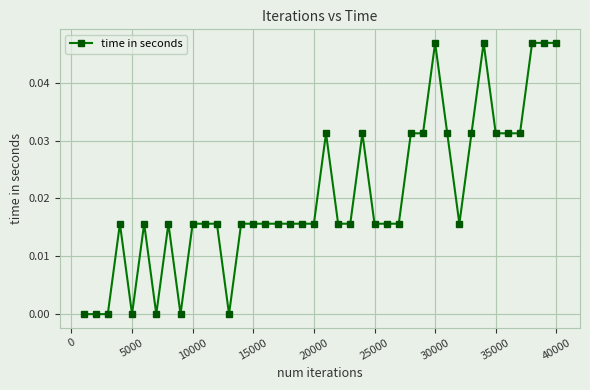

How many data points does each series have?

40